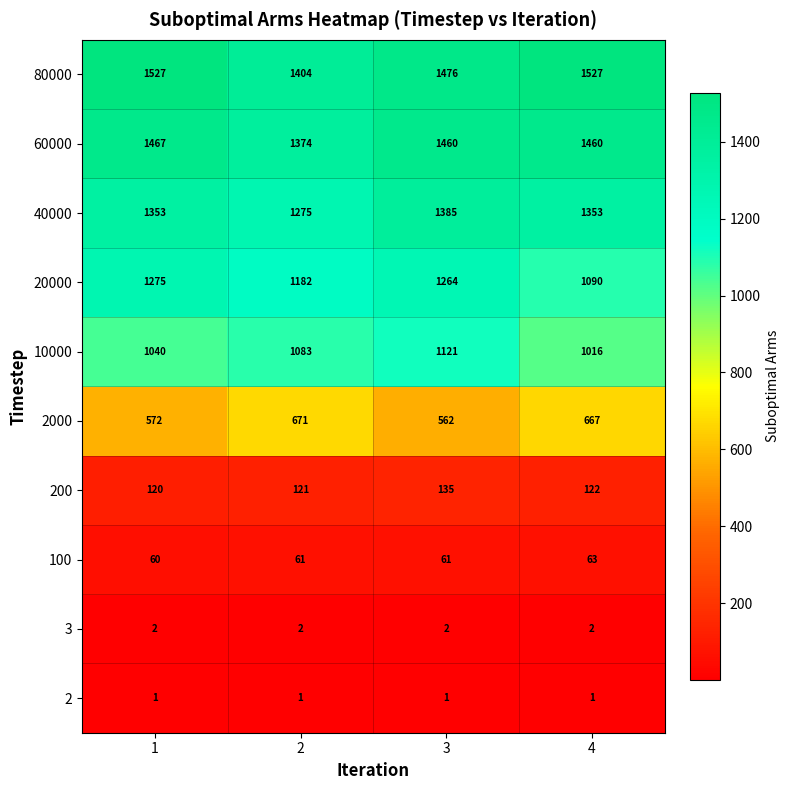

Which series has the largest total across all categories?

80000